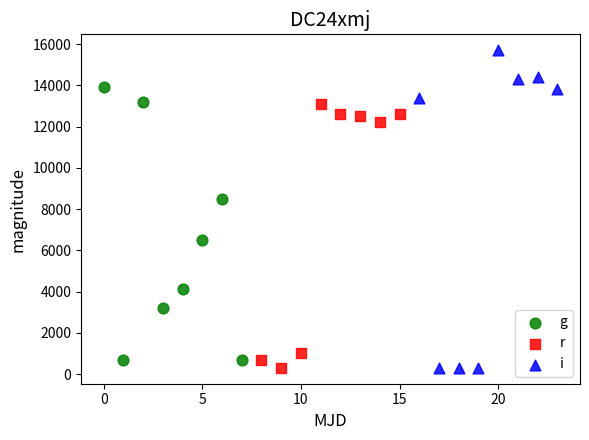

Which series contains the highest Y value?

i